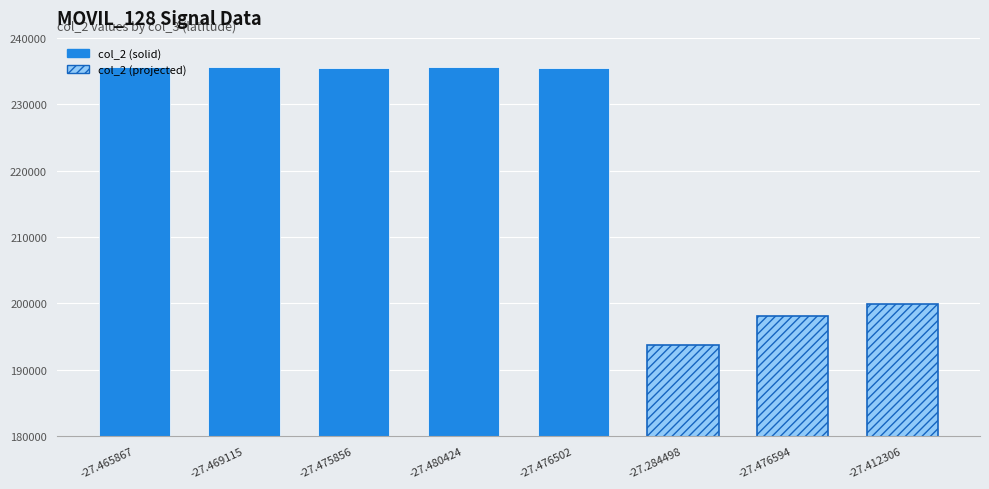

Count the number of values greater than 235540.

3